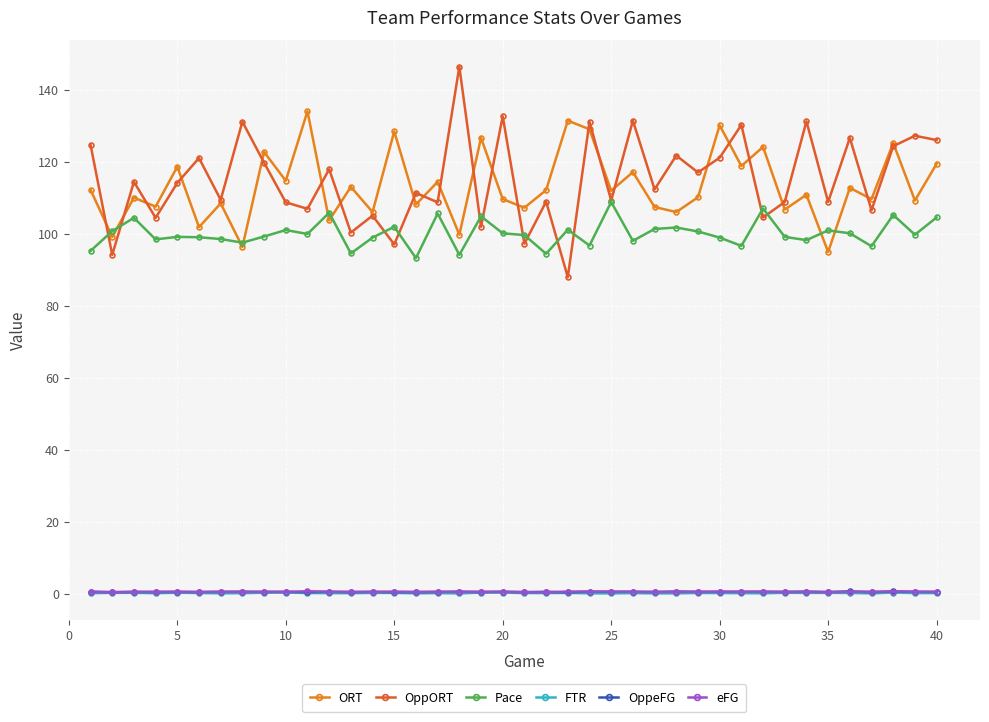

How many data points in OppORT are above 114?

20